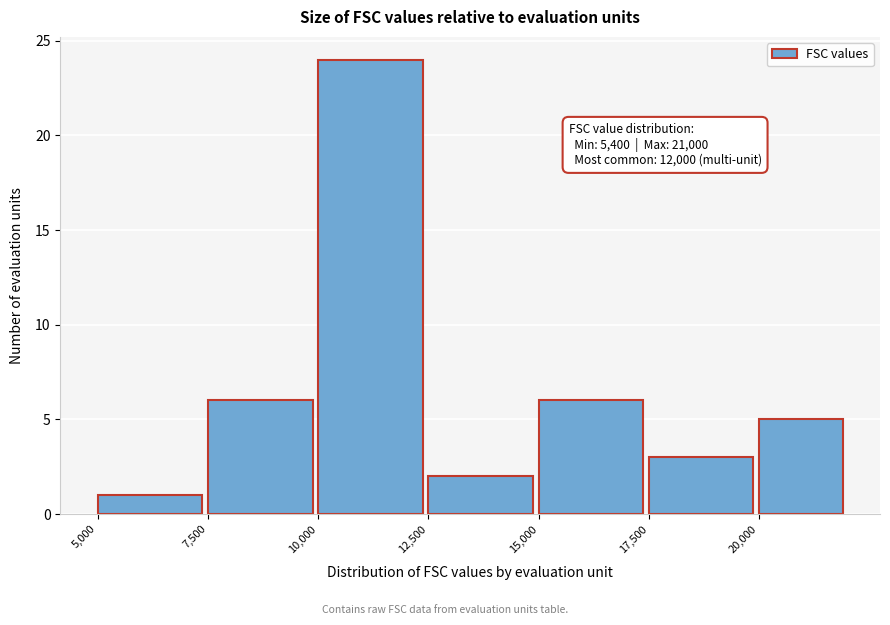

Over which range of the x-axis is the bar tallest?

10000 to 12500